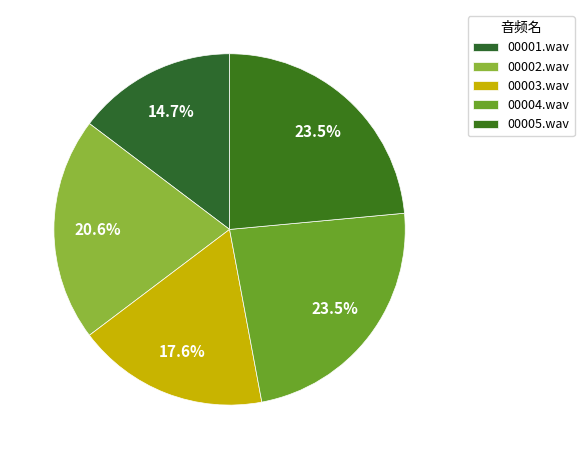

Is the sum of 00004.wav and 00001.wav greater than half?

No